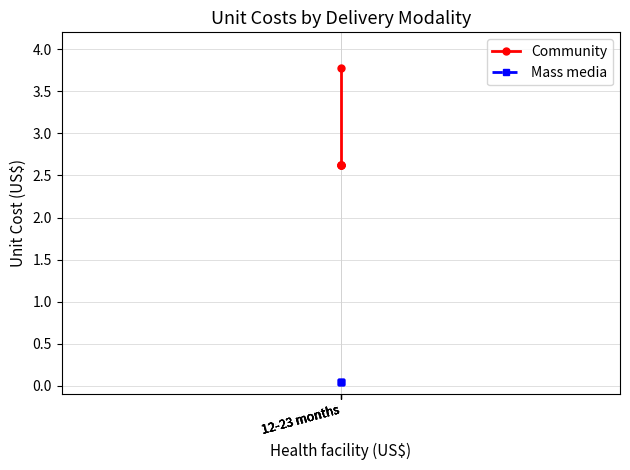

True or false: Mass media and Community cross at least once.

False